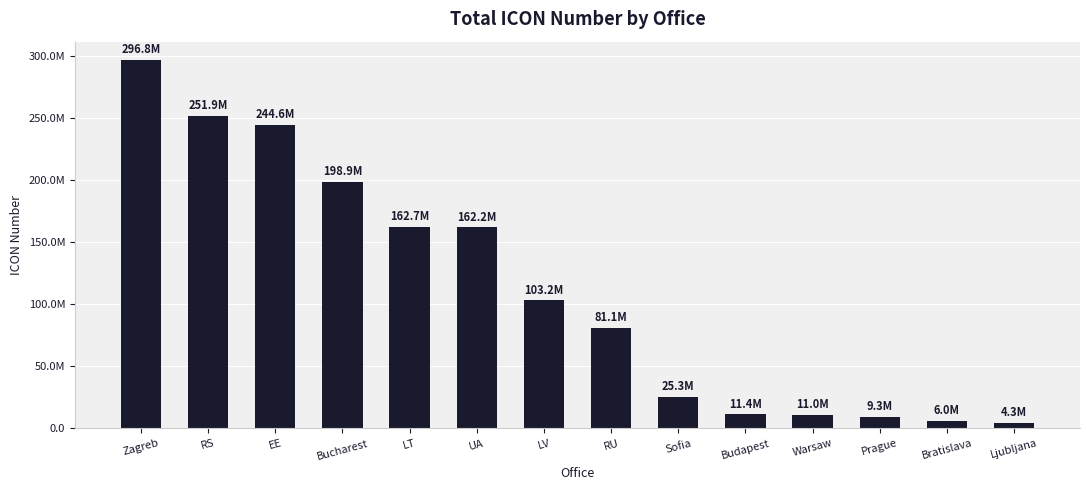

What is the difference between the values at RS and Bratislava?

245915950